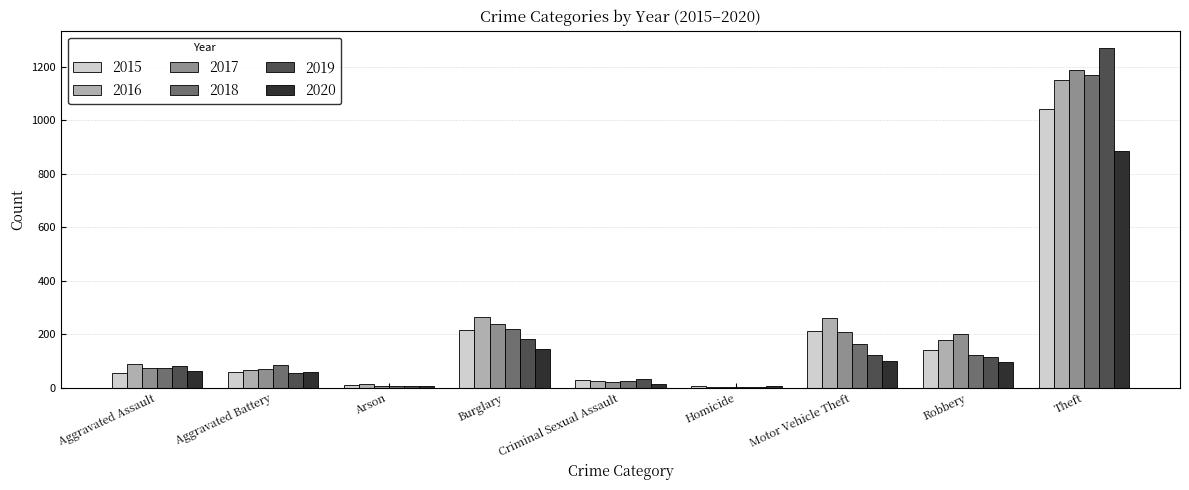

What is the spread (max minus min) of values at Burglary?

120